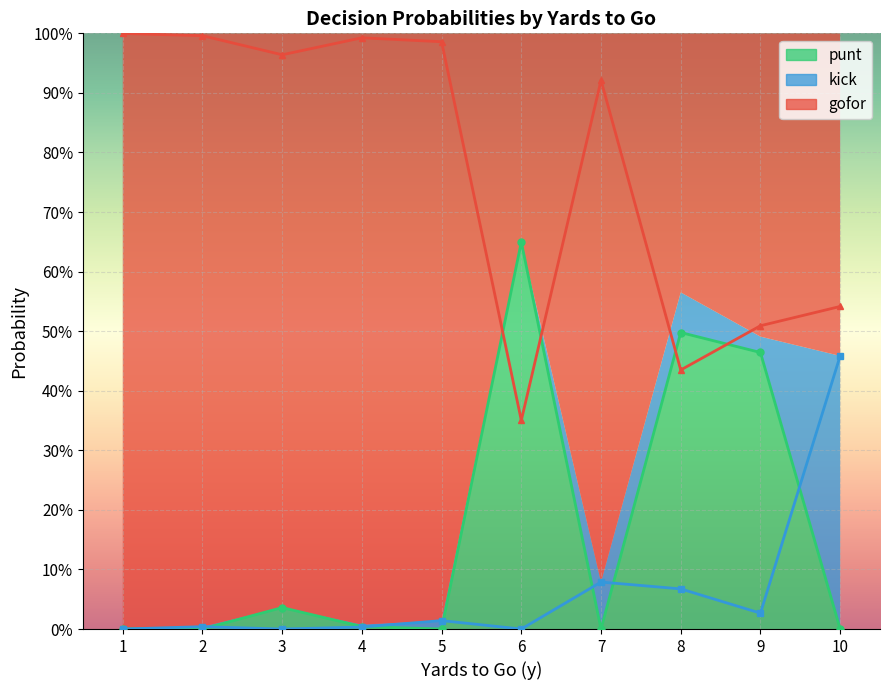

Which category has the lowest value in the punt_line series?

2